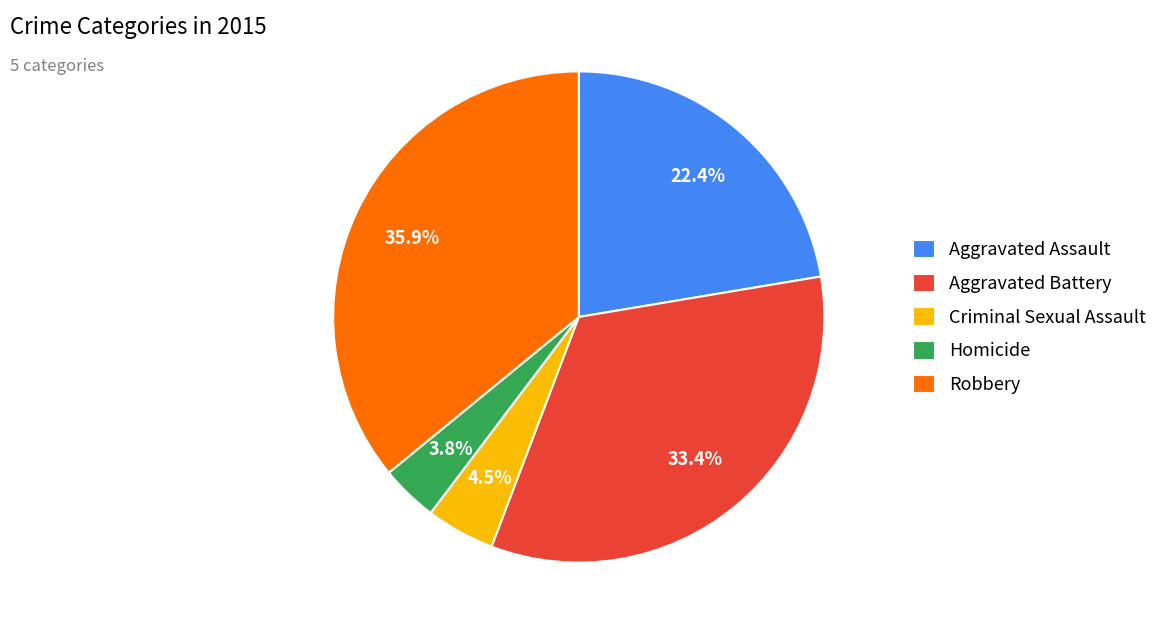

What is the ratio of the value at Aggravated Battery to the value at Robbery?

0.9